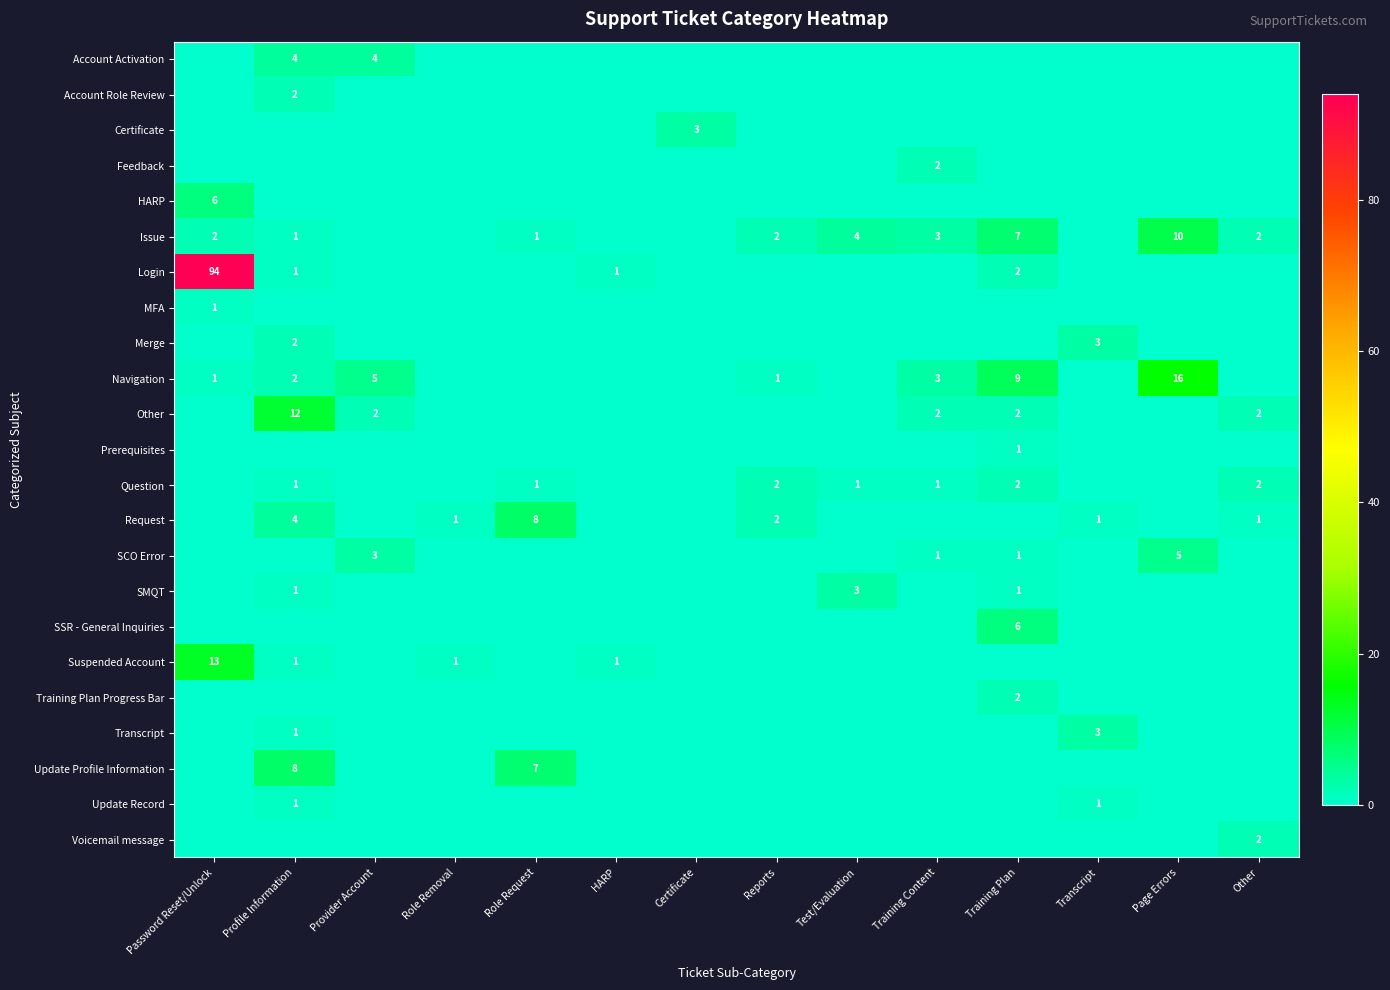

The Other series shows 12 at Profile Information. True or false?

True